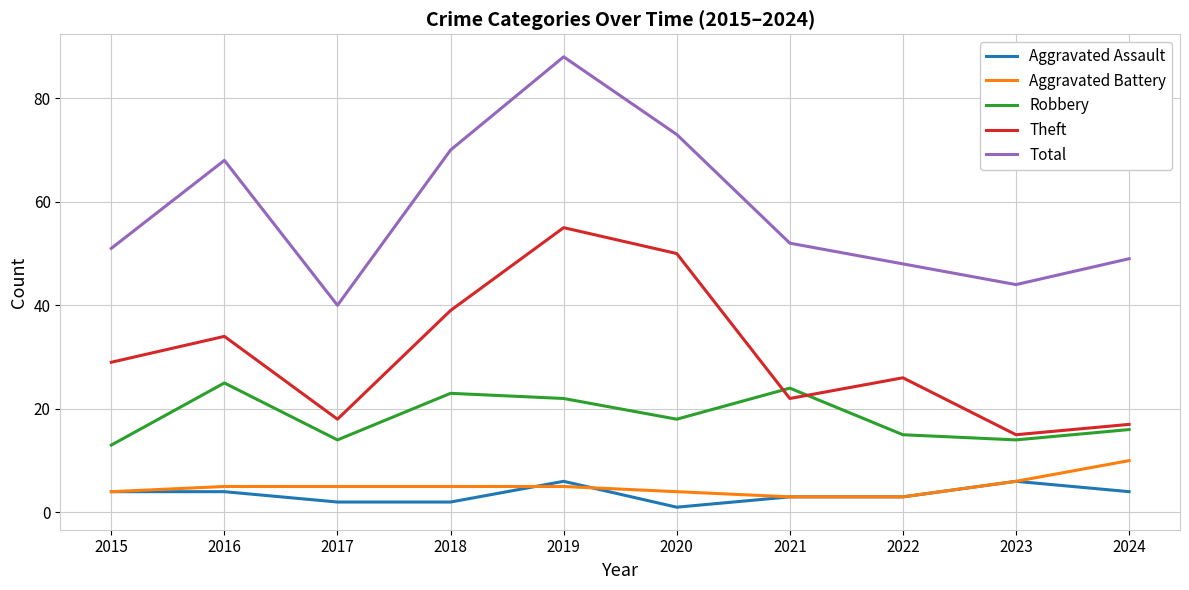

What is the approximate value of Theft at 2024, to the nearest 10?

20